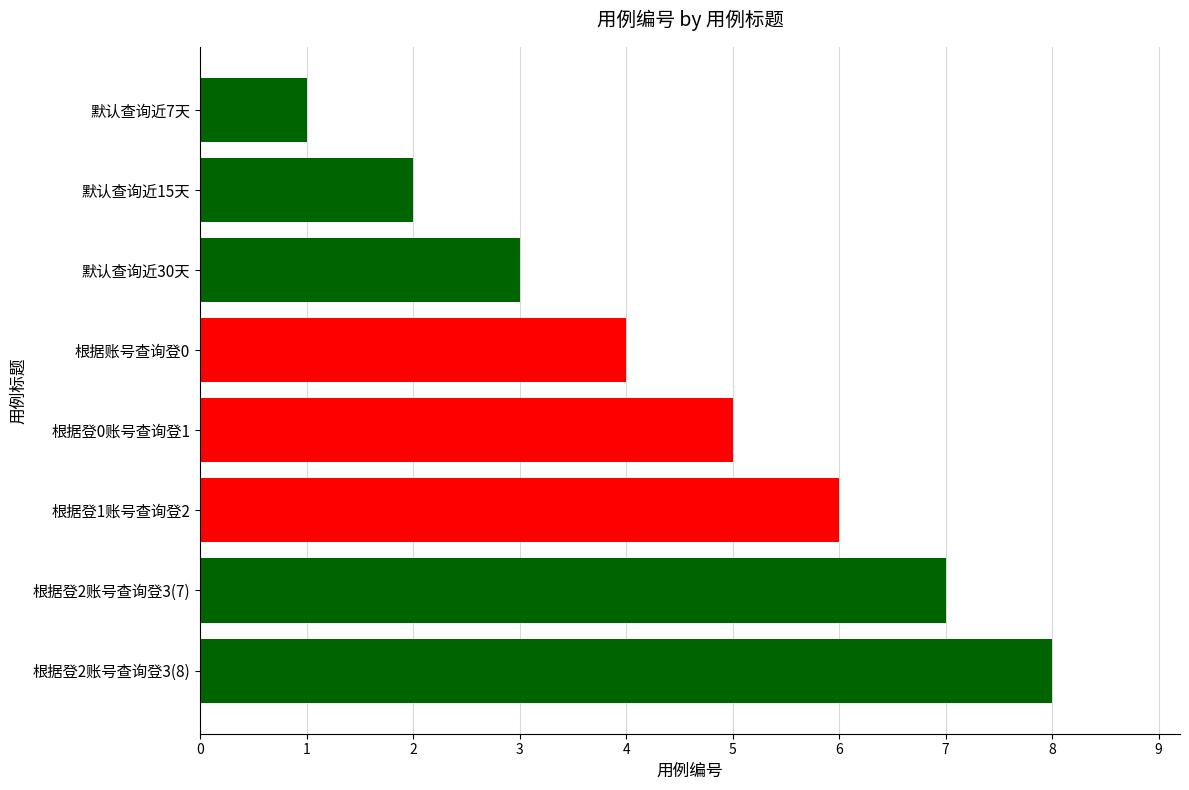

Which label corresponds to the smallest value in the chart?

默认查询近7天